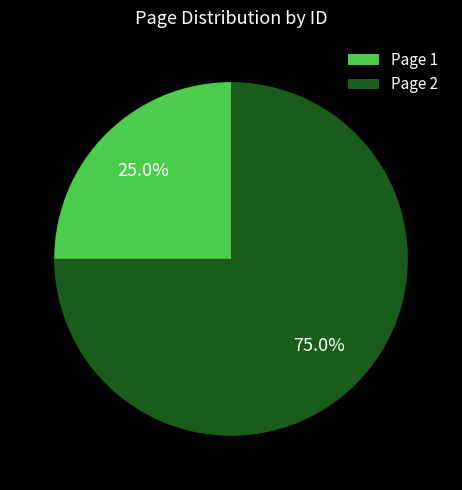

What is the ratio of the value at Page 2 to the value at Page 1?

3.0